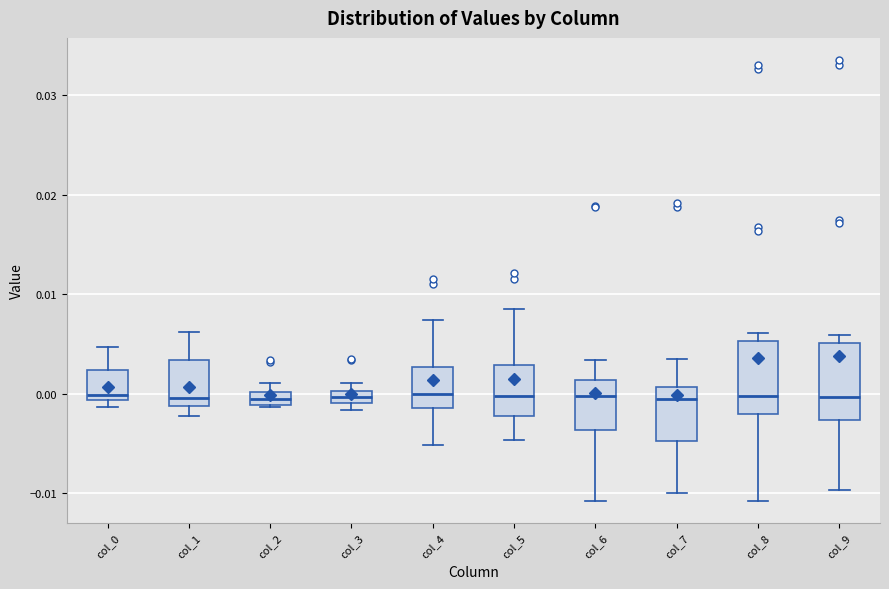

Where is the upper edge of the box for col_7 on the y-axis? The values are not printed on the chart, so give them approximately, as read against the axis.

0.001